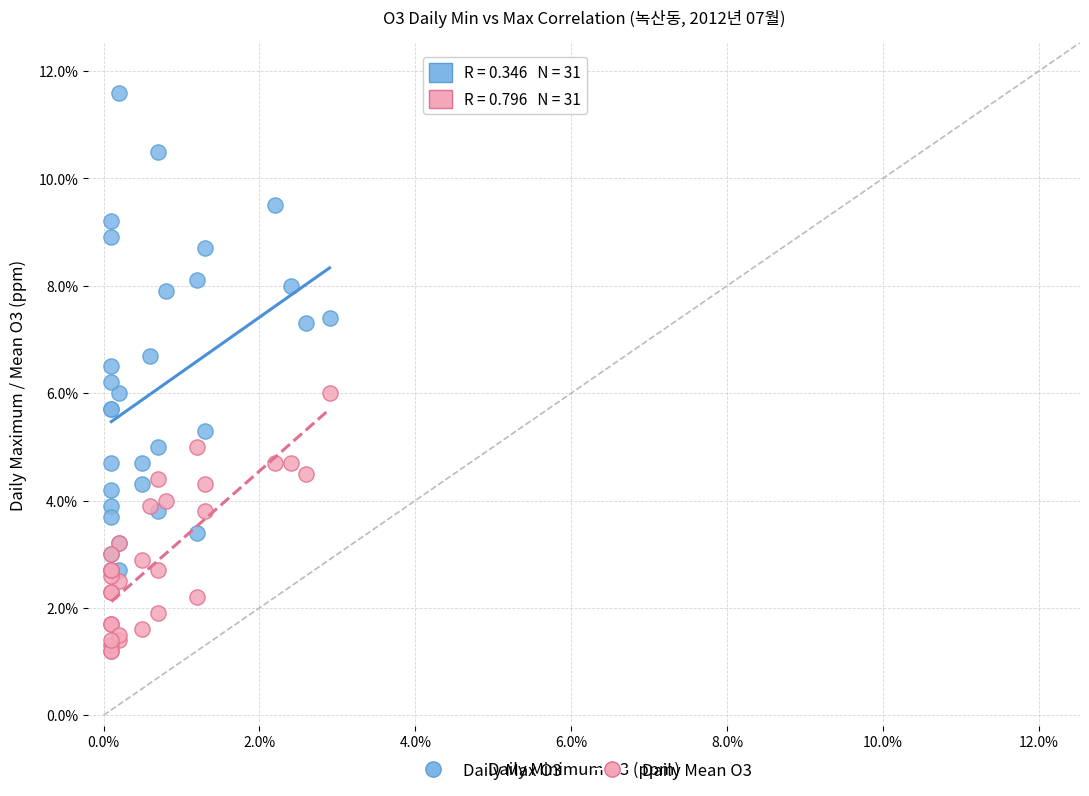

What are all the series names shown in the legend?

Daily Max O3, Daily Mean O3